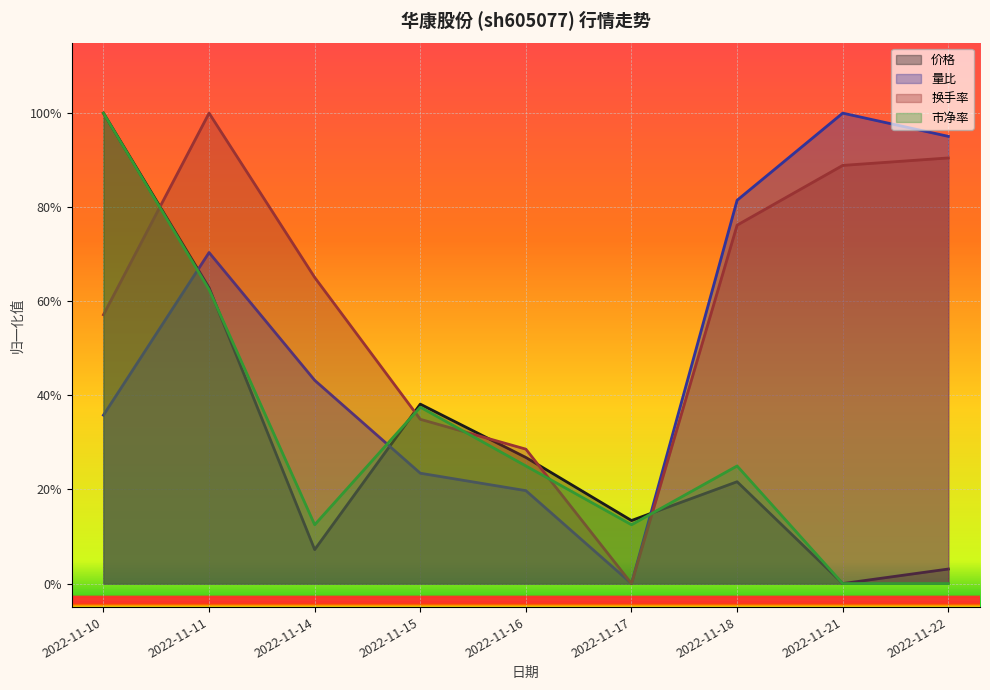

True or false: 价格 has a value of 0.3 at 2022-11-11.

False